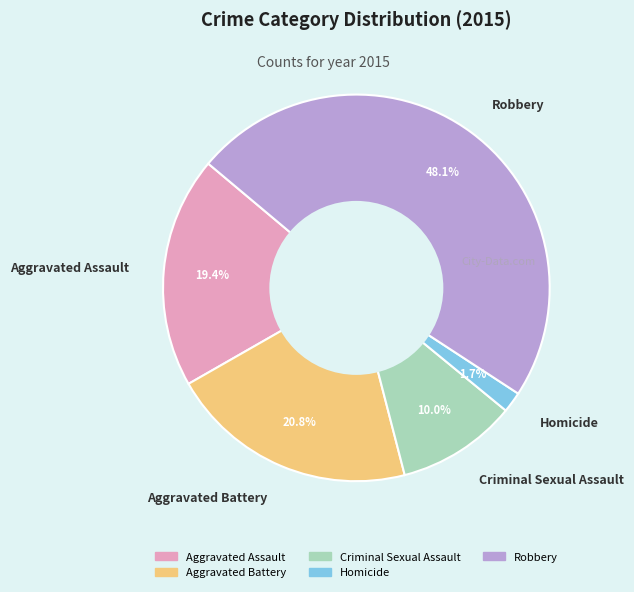

Which has a higher value, Homicide or Aggravated Battery?

Aggravated Battery